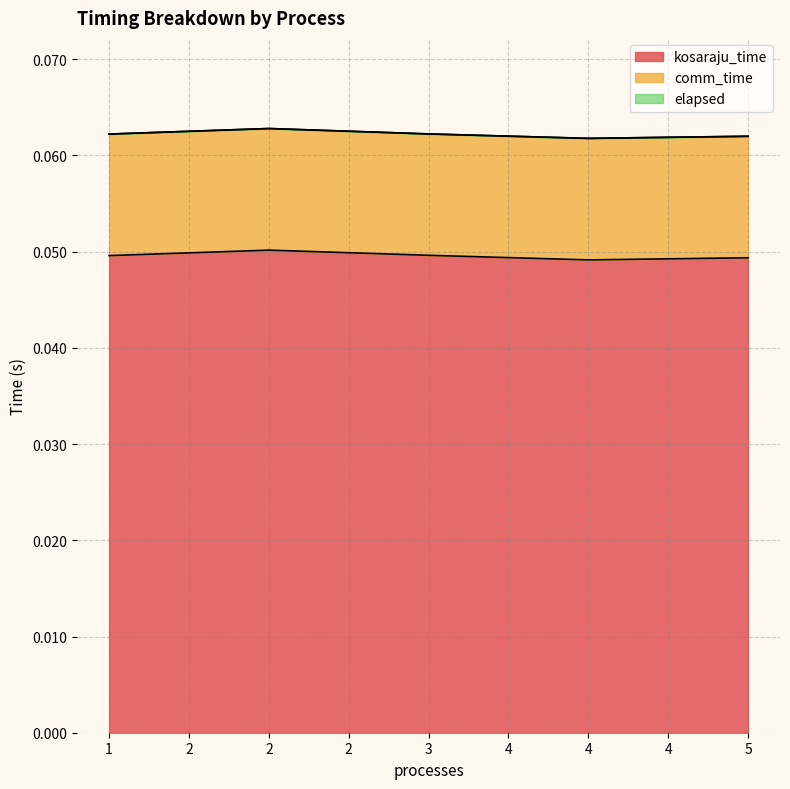

Which series changed the most between 3 and 5?

kosaraju_time